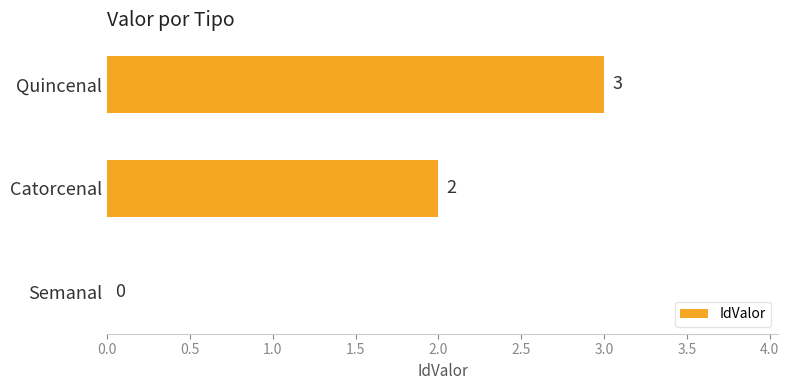

Count the values in the range 0 to 3.

3